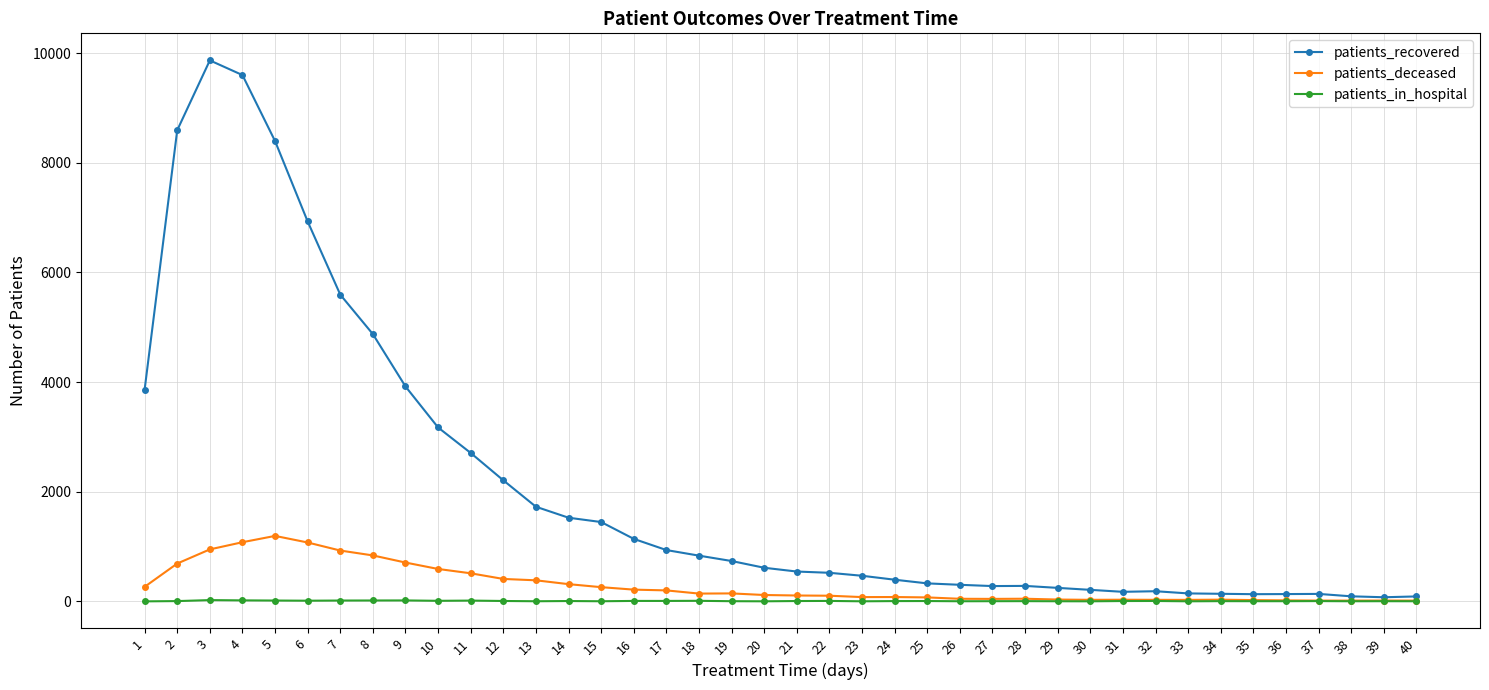

Between 2 and 23, which series saw the biggest shift?

patients_recovered